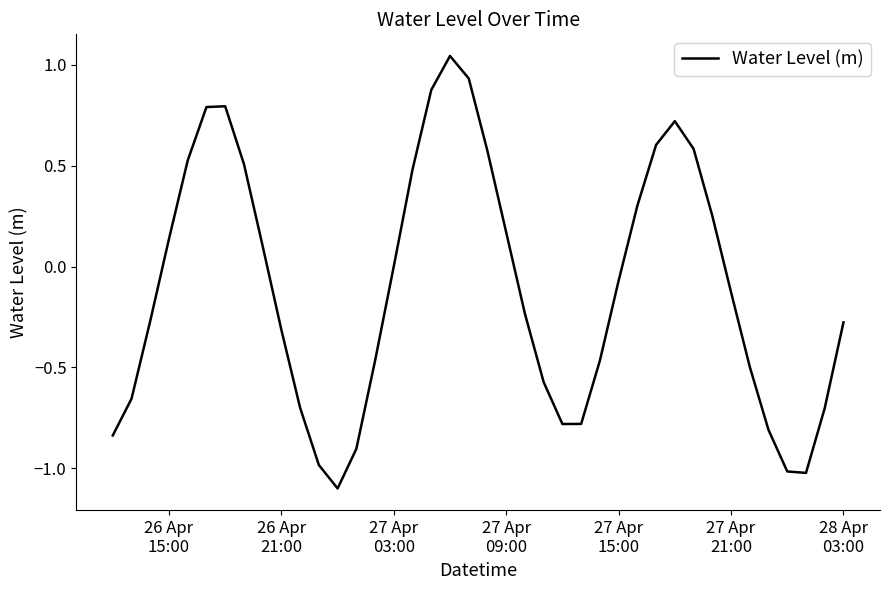

What is the smallest value displayed?

-1.1